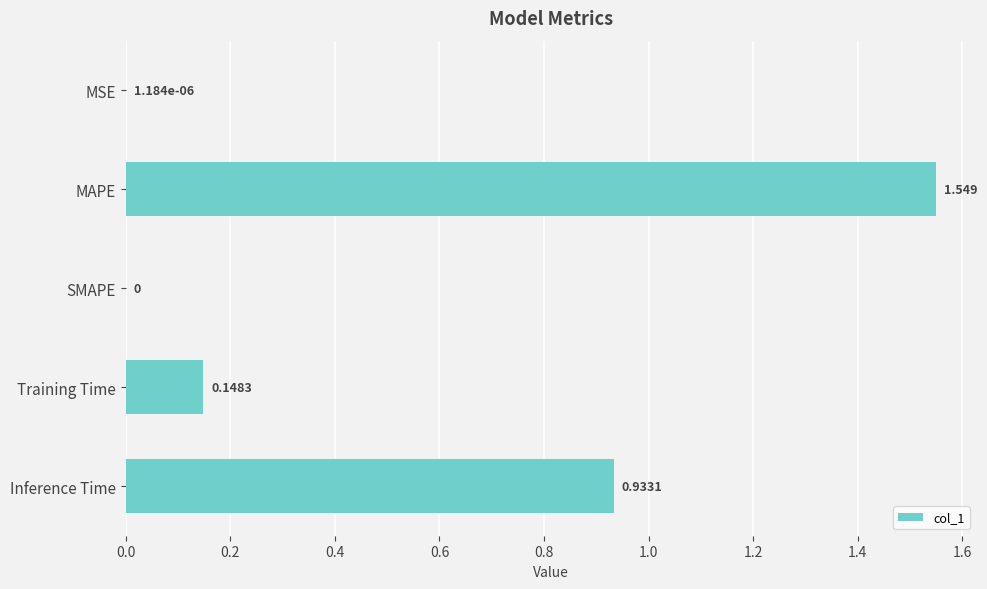

Between Training Time and SMAPE, which is larger?

Training Time